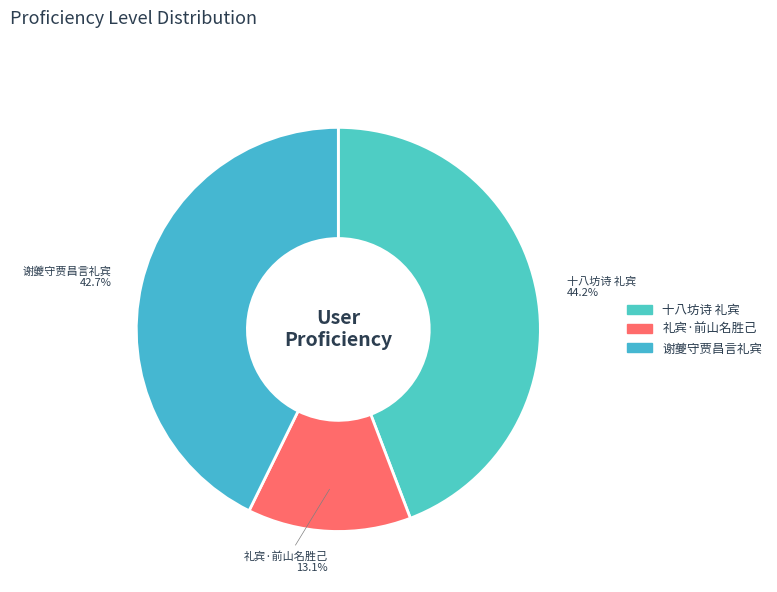

Rank the categories by value from highest to lowest.

十八坊诗 礼宾, 谢夔守贾昌言礼宾, 礼宾·前山名胜己